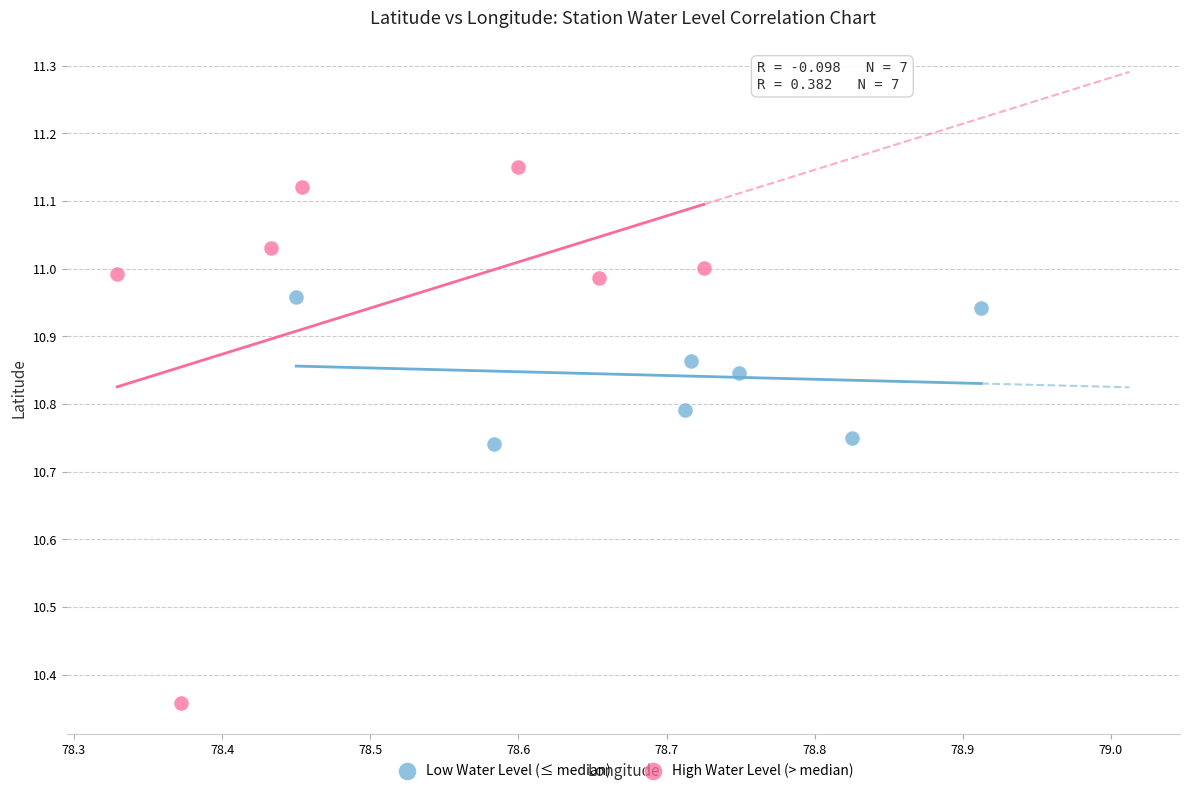

Which series contains the highest Y value?

High Water Level (> median)